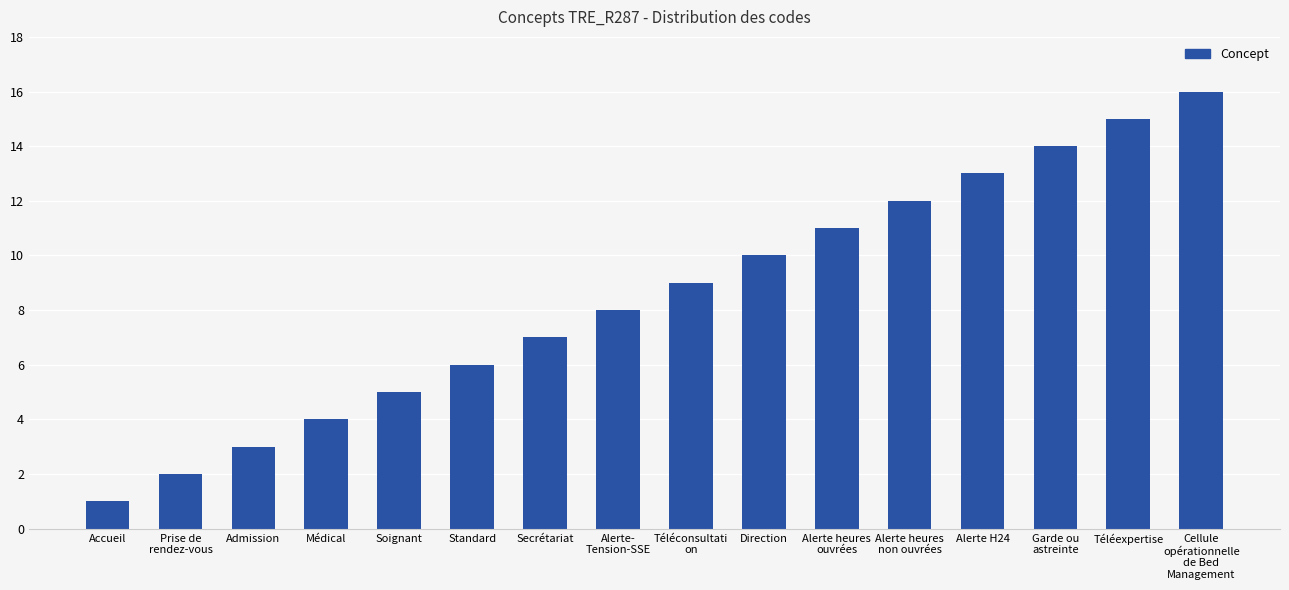

What is the smallest value displayed?

1